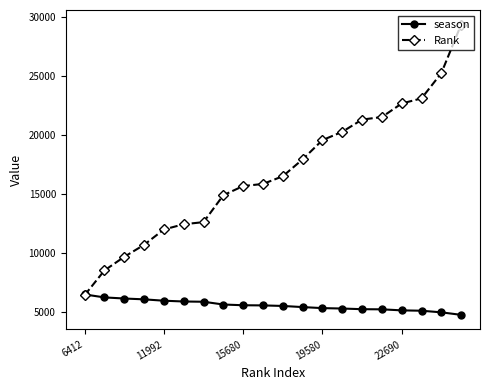

What is the value of the season point at the 6th from the left?

5878